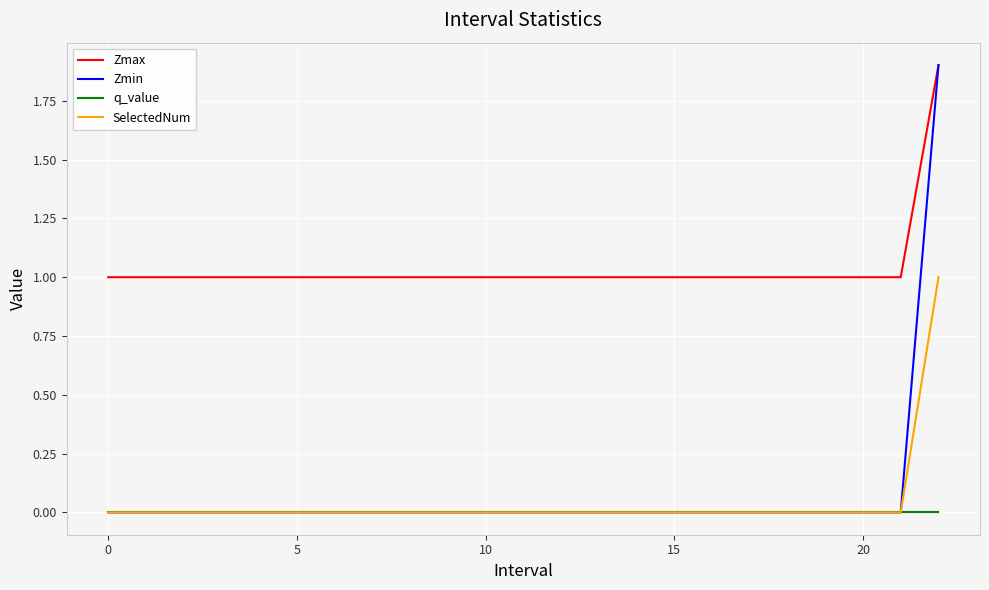

Which series has the widest spread of values?

Zmin